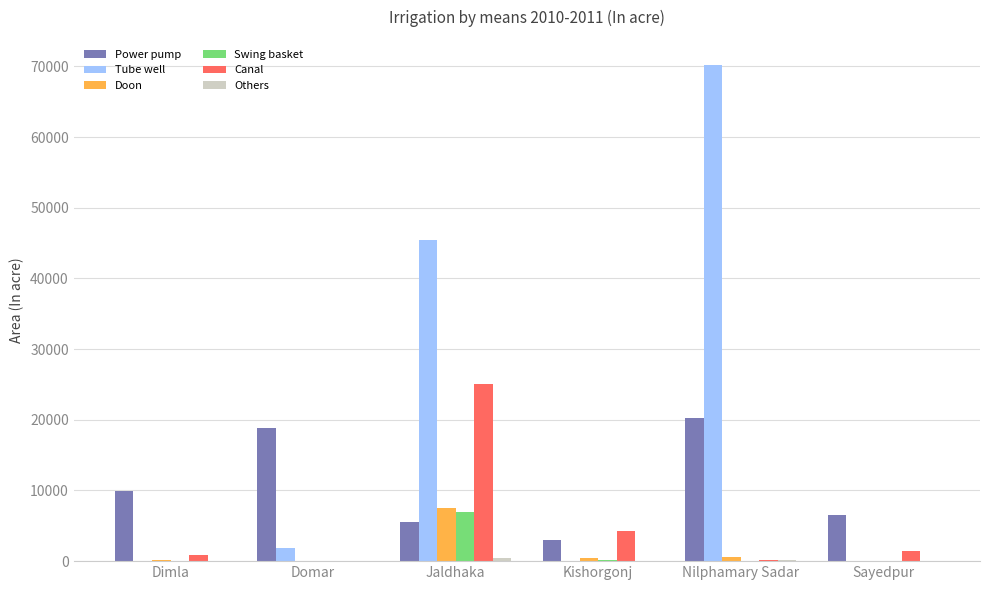

How many groups of bars are there?

6